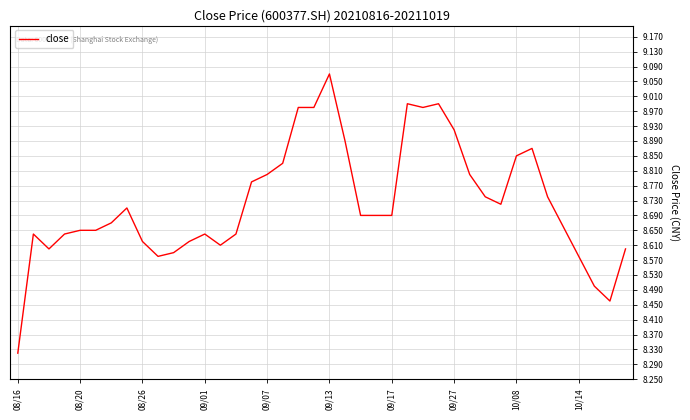

What is the label of the 1st point from the left?

08/16